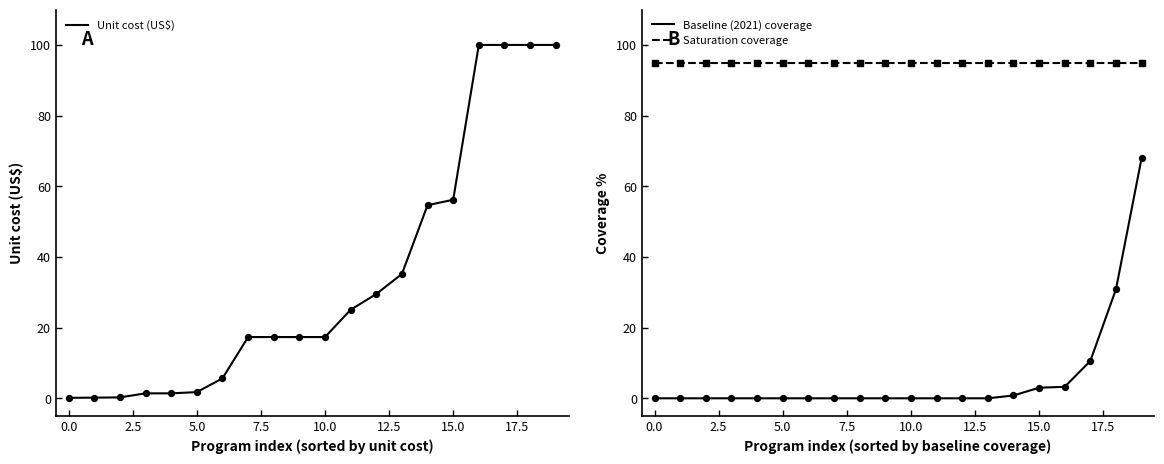

At how many categories does at least one series exceed 19?

20